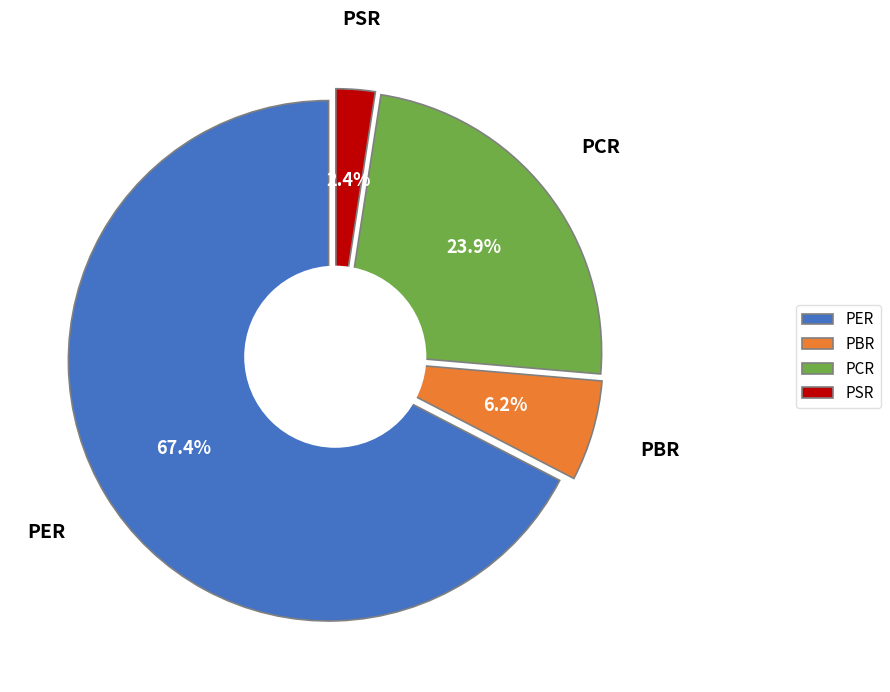

How many slices are in this pie chart?

4